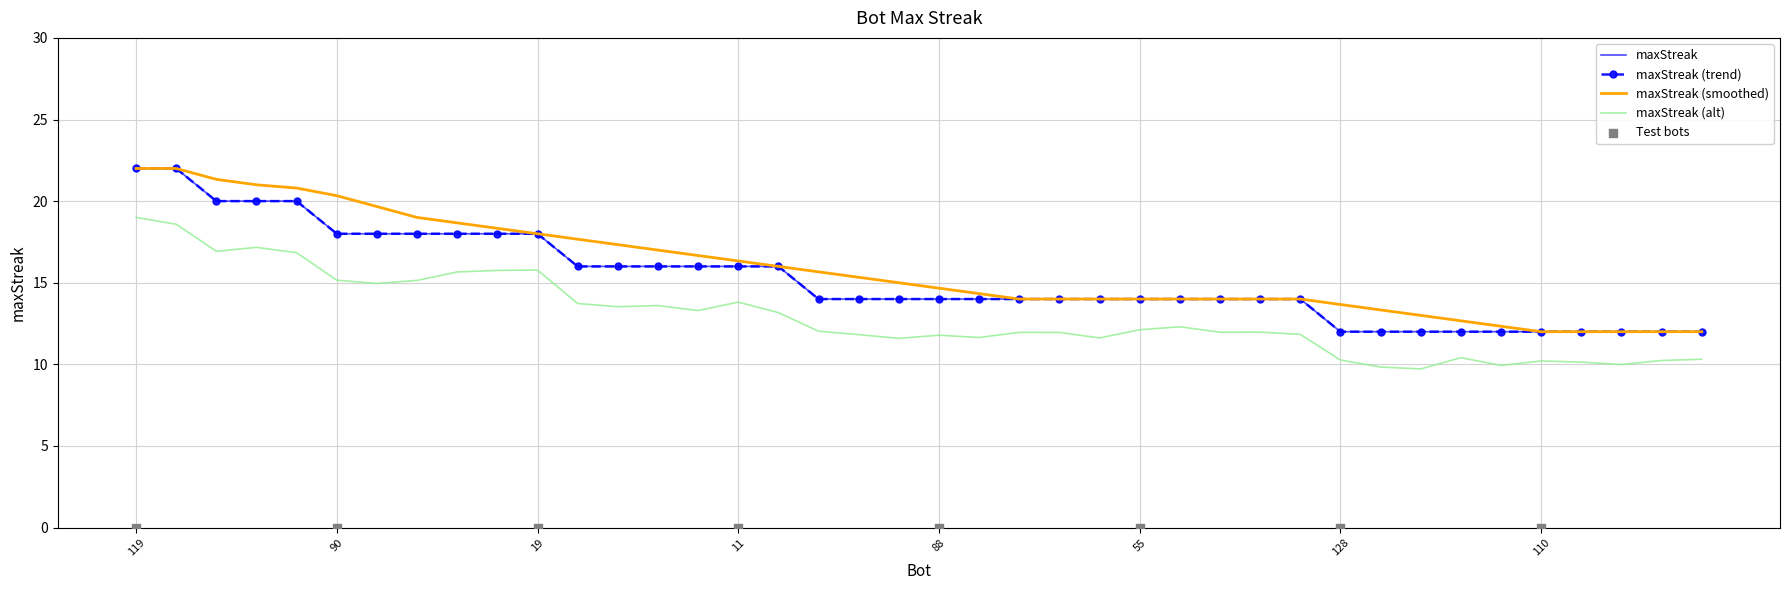

What is the change in value from 21 to 123?

-6